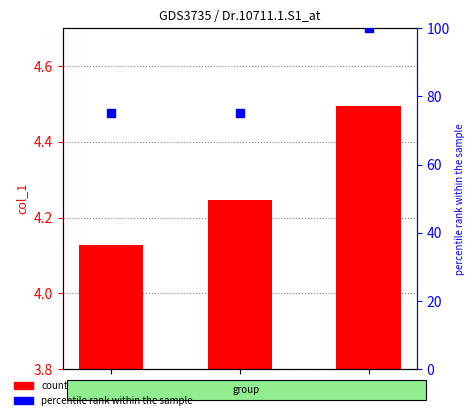

Which series has the widest spread of Y values?

percentile rank within the sample